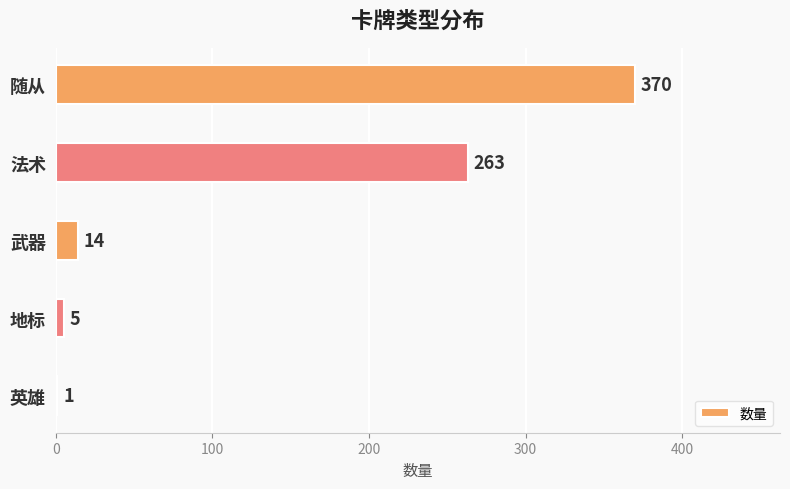

Between 法术 and 随从, which is larger?

随从